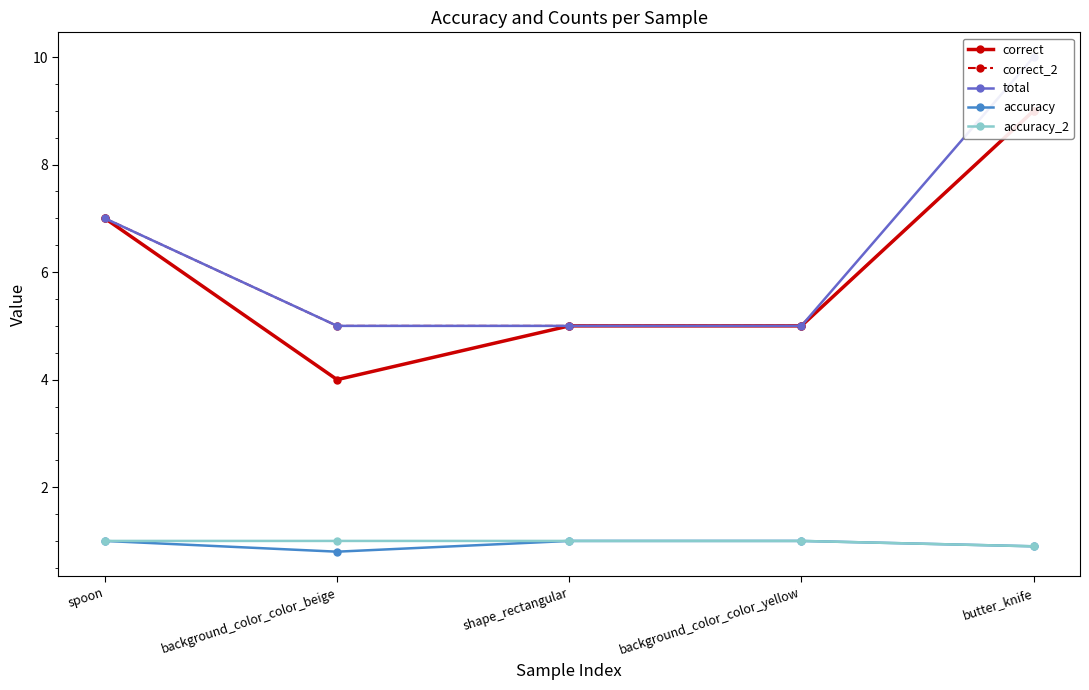

What is the difference between the maximum and minimum values in the accuracy_2 series?

0.1